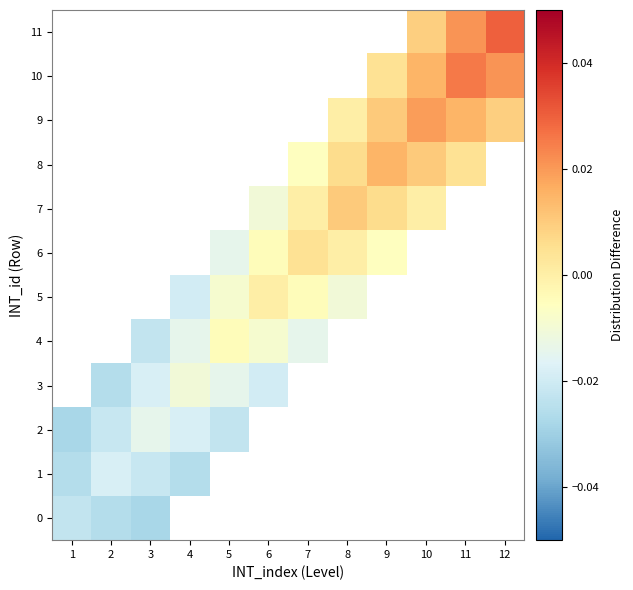

The 4 series shows -0.0 at 7. True or false?

True